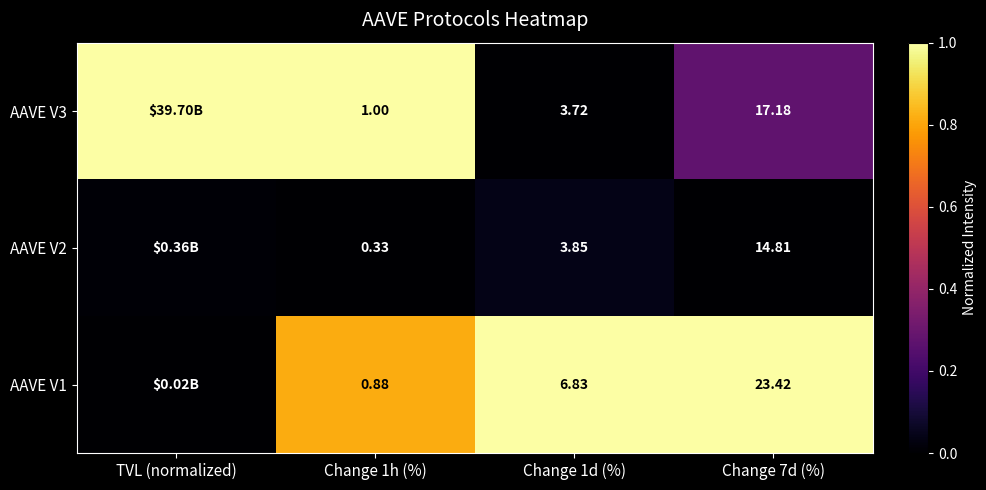

At which category is the sum across all series the highest?

Change 1h (%)